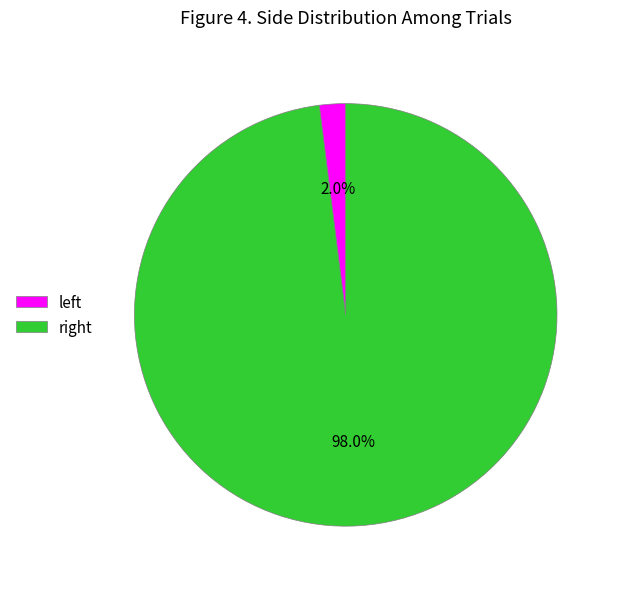

Count the number of slices in the pie.

2